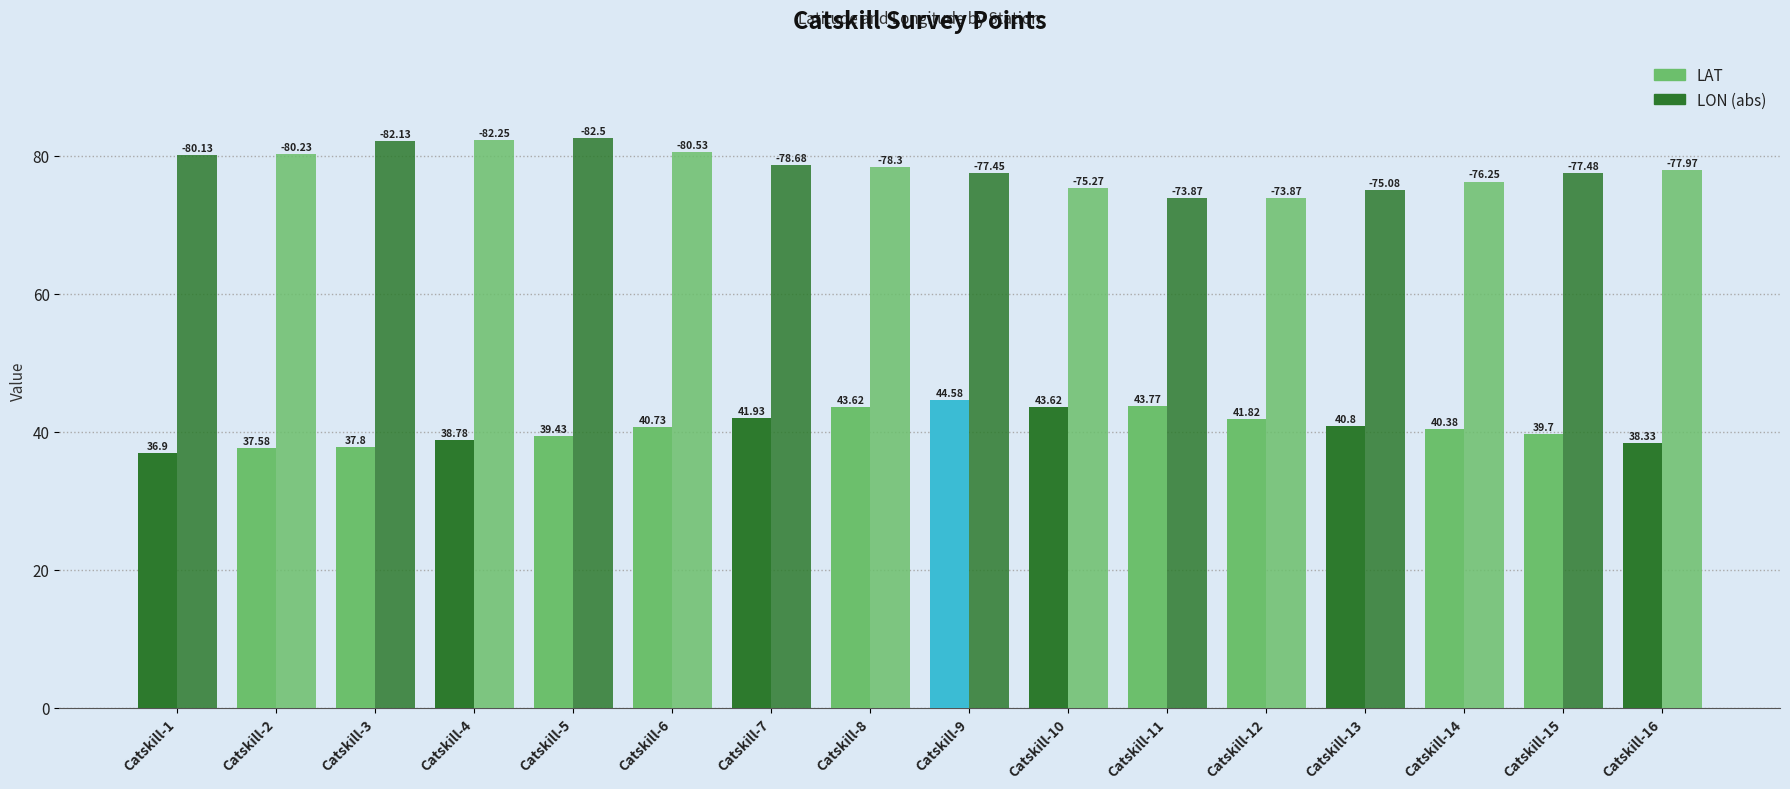

At how many categories does at least one series exceed 62?

16